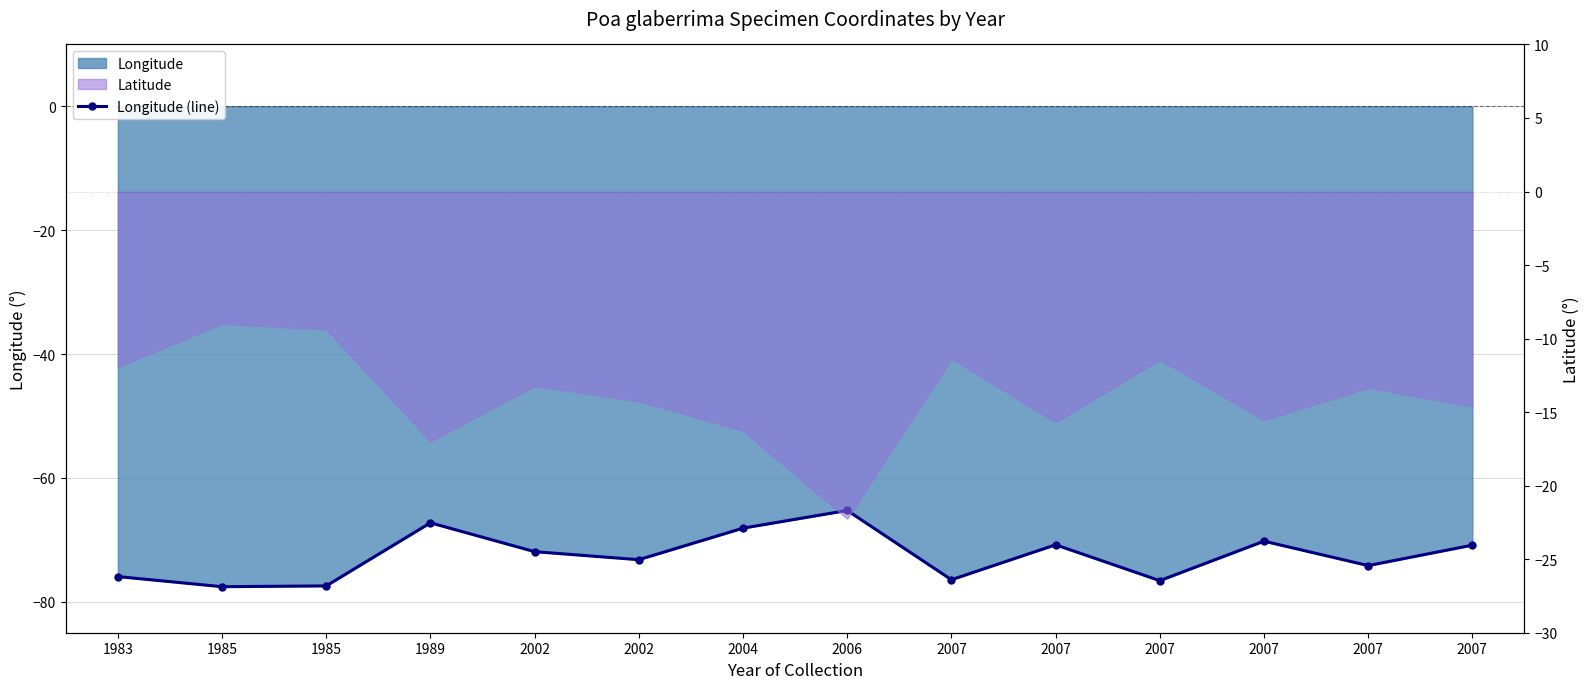

List the labels in order of value, largest first.

2006, 1989, 2004, 2007, 2007, 2007, 2002, 2002, 2007, 1983, 2007, 2007, 1985, 1985